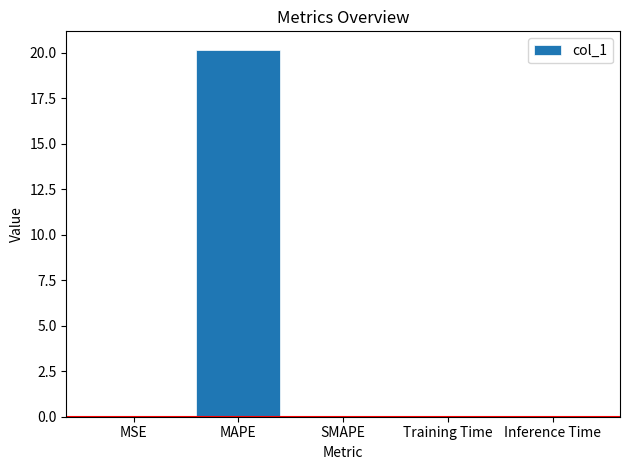

Which label corresponds to the largest value in the chart?

MAPE